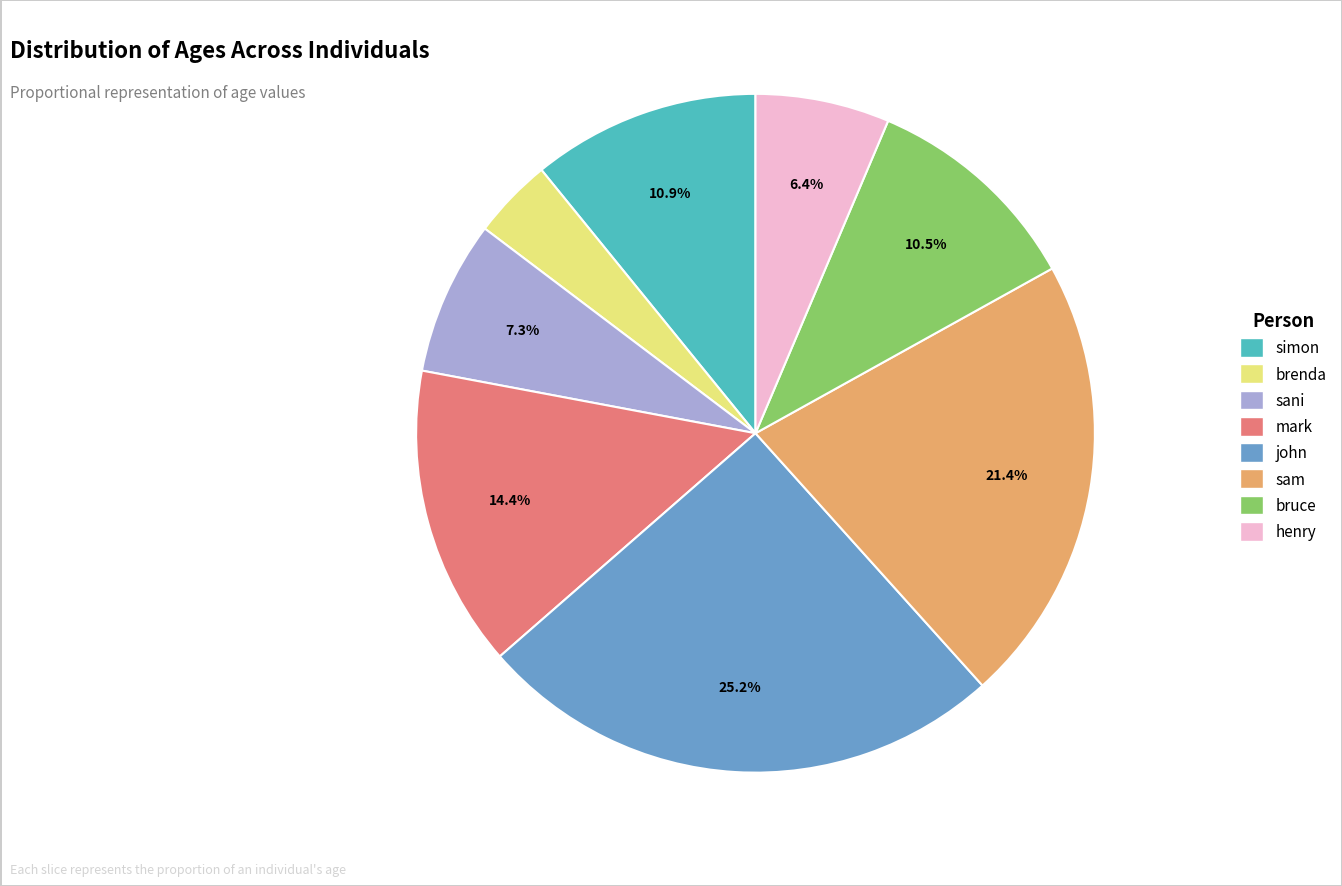

To the nearest percent, what is the difference between the sam and brenda slice percentages?

18%